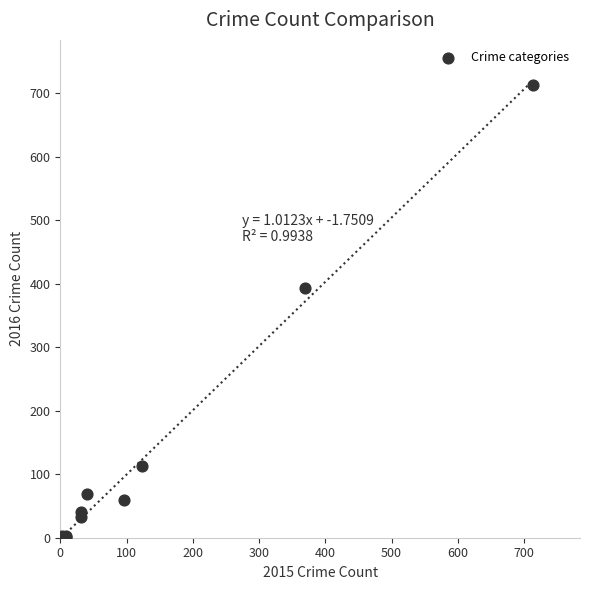

What Y value in the scatter plot is closest to 357?

394